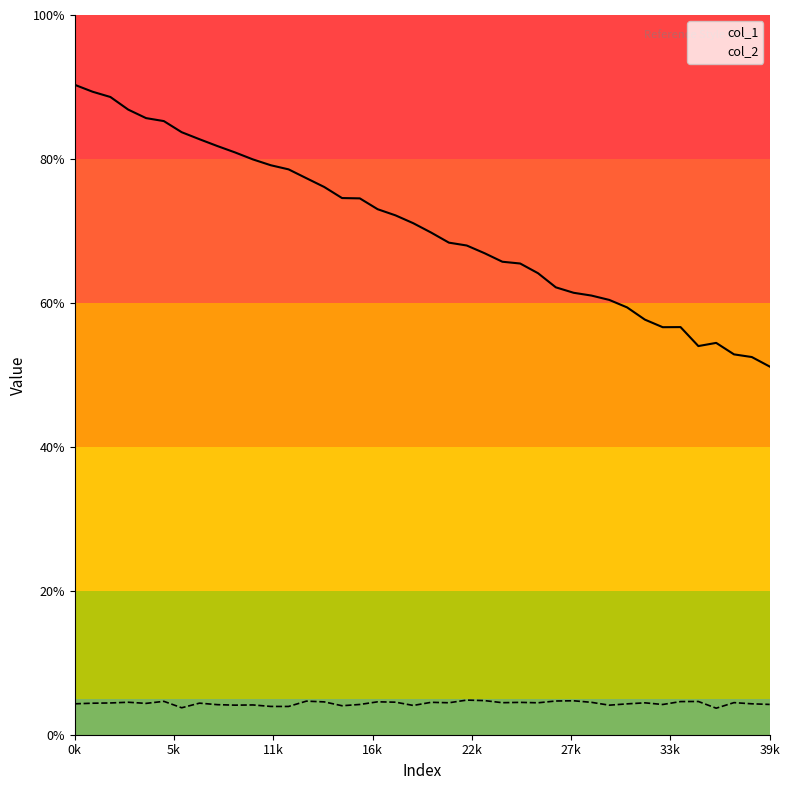

True or false: col_2 and col_1 cross at least once.

False